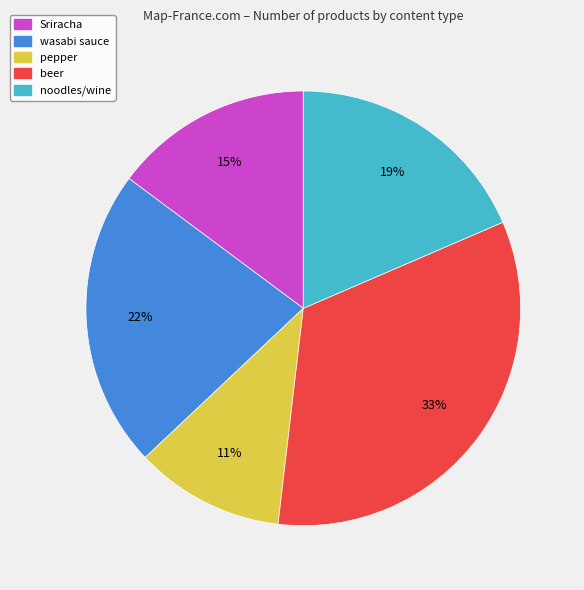

True or false: beer accounts for 1% of the total.

False